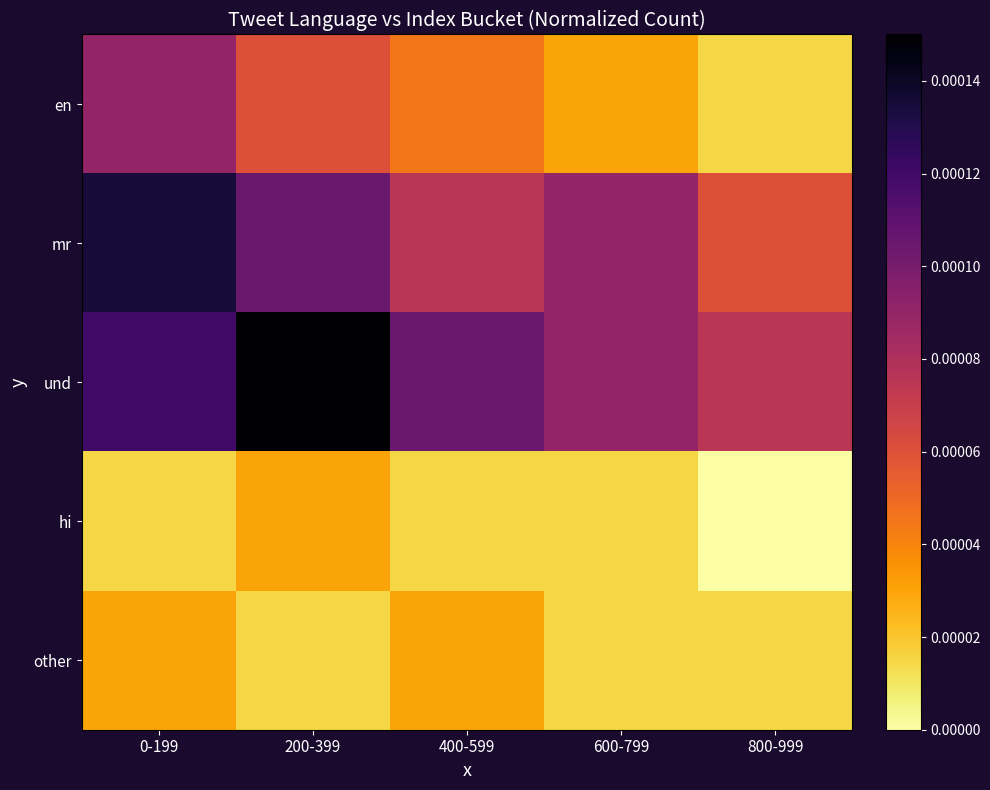

Rank the series at 200-399 from lowest to highest value.

other, hi, en, mr, und